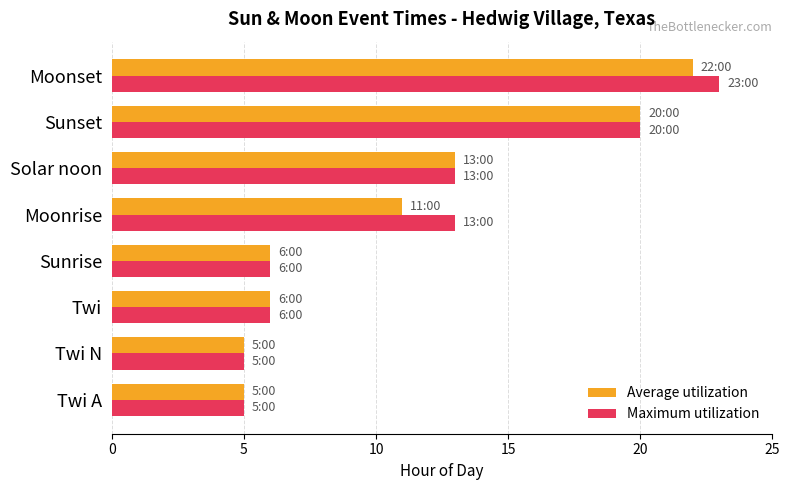

Read the Average utilization value at Twi N.

5